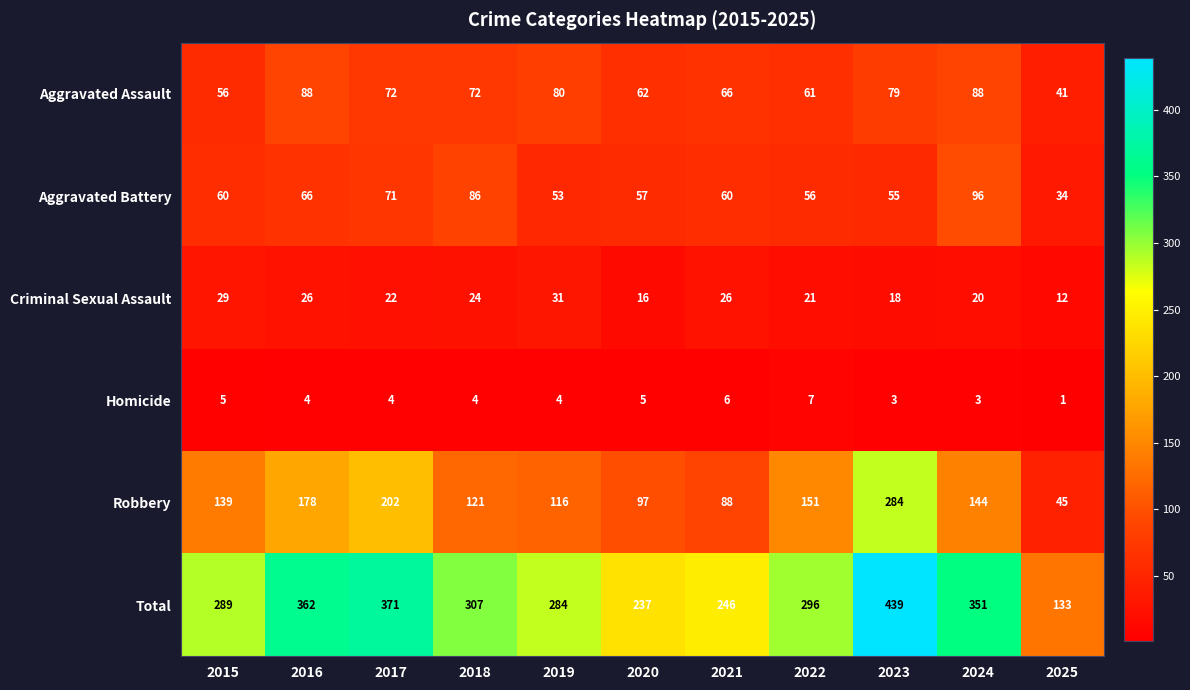

At which category does the chart reach its peak across all series?

2023